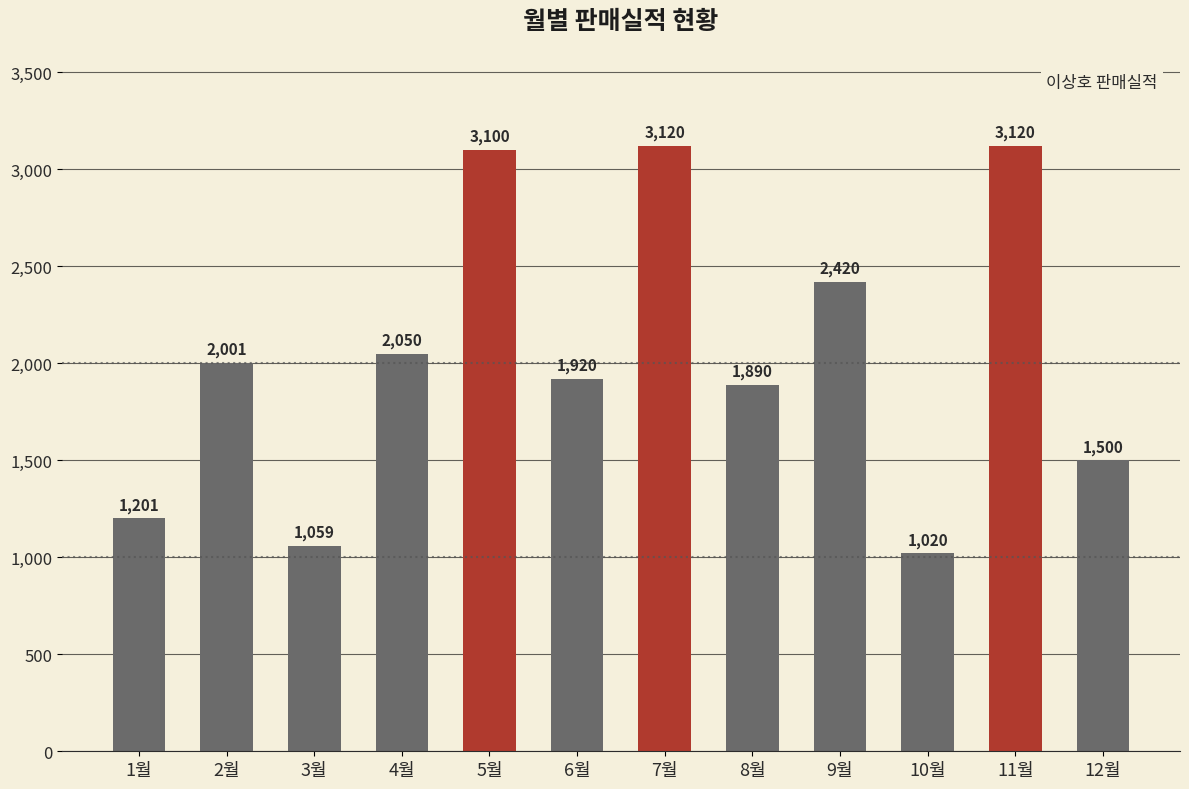

Where is the data nearest to the value 2070?

4월